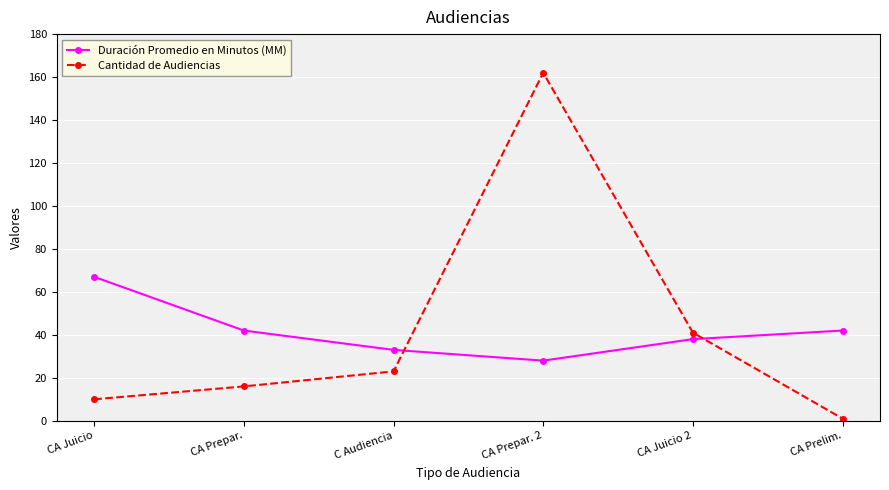

Reading left to right, list all the values displayed in this chart.

Duración Promedio en Minutos (MM): CA Juicio=67	CA Prepar.=42	C Audiencia=33	CA Prepar. 2=28	CA Juicio 2=38	CA Prelim.=42
Cantidad de Audiencias: CA Juicio=10	CA Prepar.=16	C Audiencia=23	CA Prepar. 2=162	CA Juicio 2=41	CA Prelim.=1